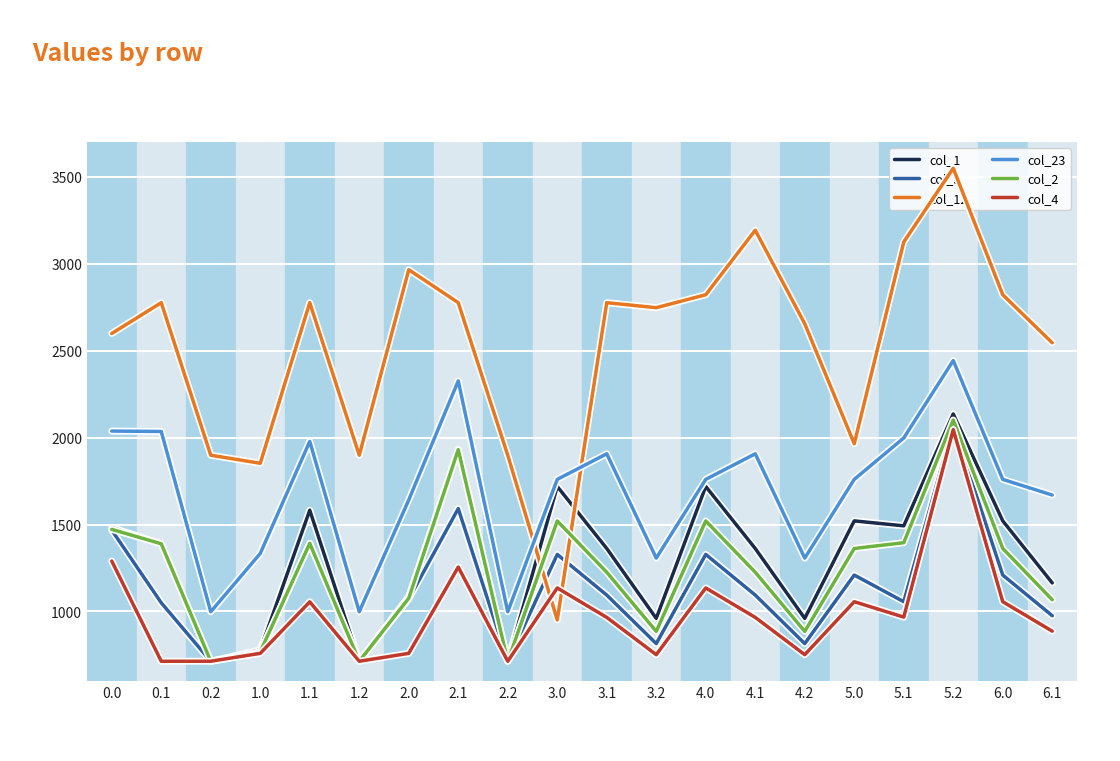

The col_2 series shows 3187.5 at 5.2. True or false?

False